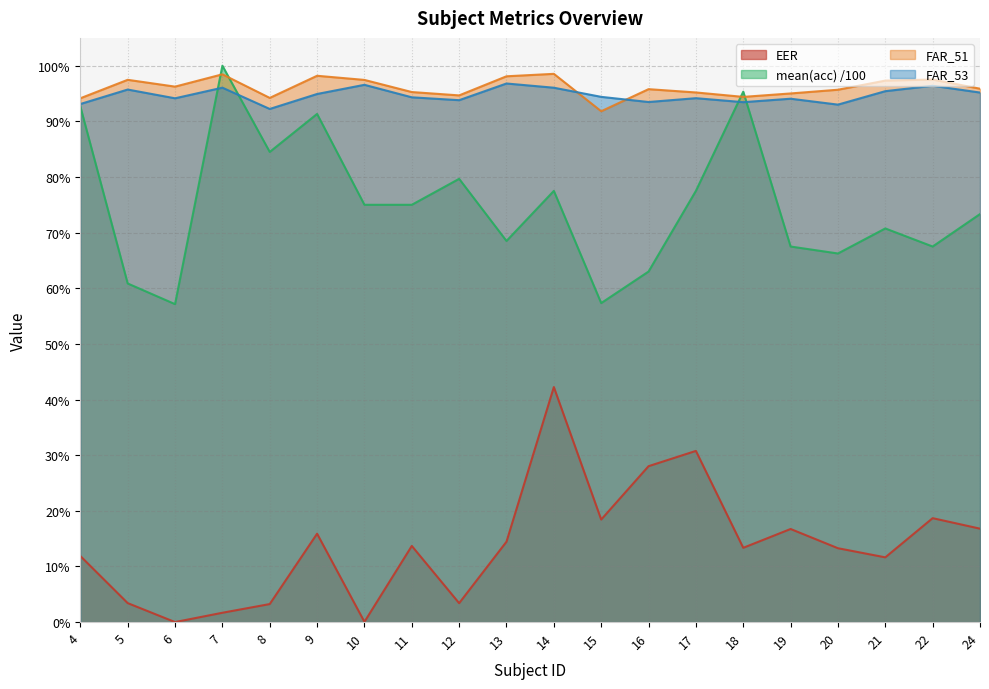

True or false: EER and FAR_53 cross at least once.

False